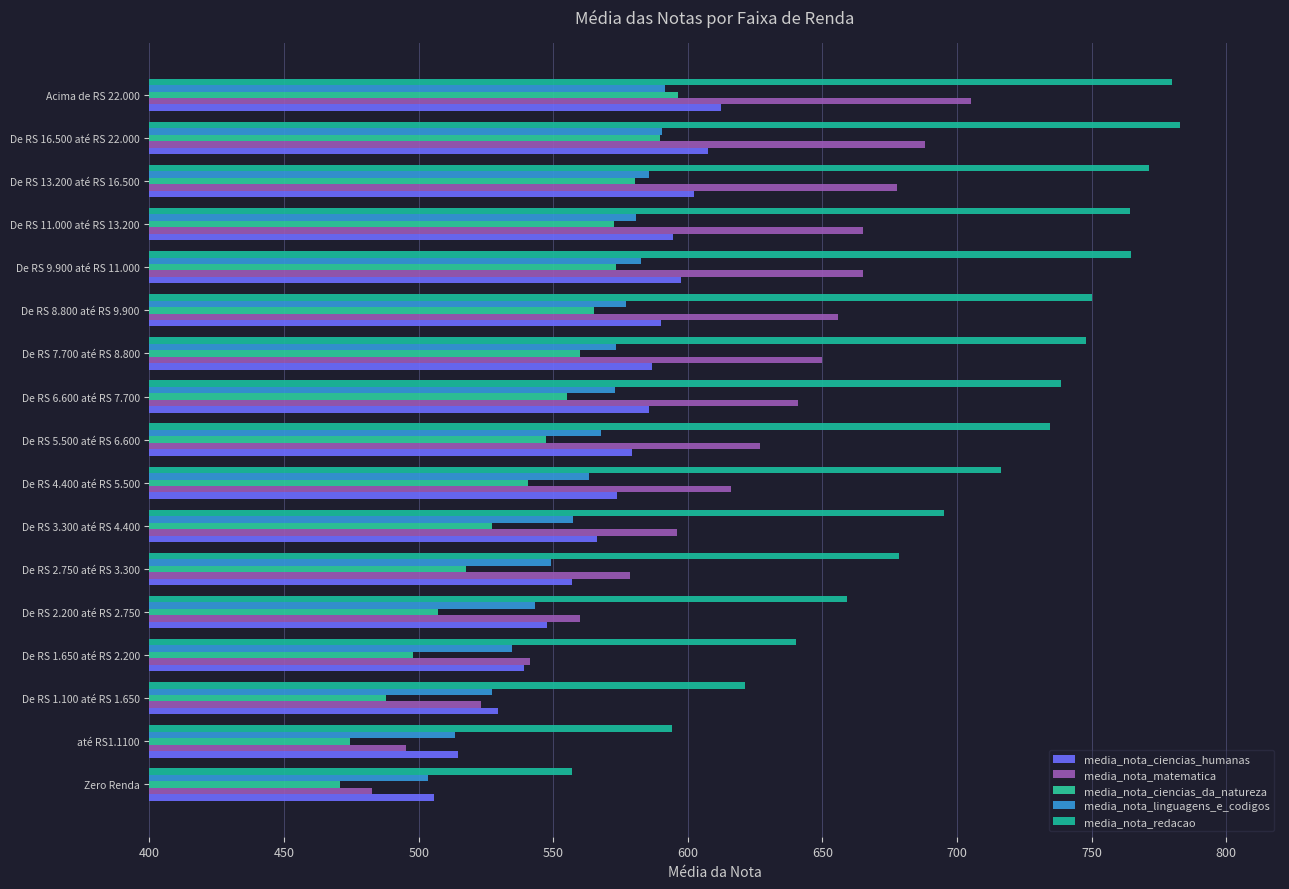

How many values in the media_nota_ciencias_da_natureza series are below 547?

8